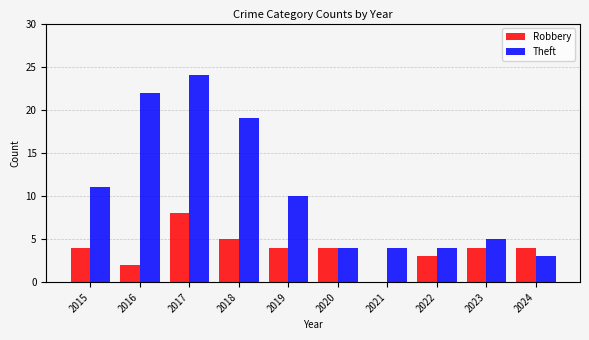

What is the sum of the Robbery values at 2016 and 2017?

10